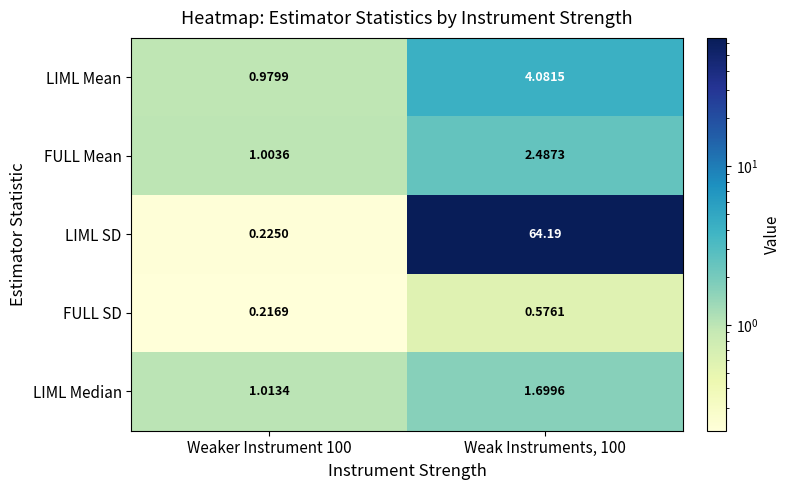

Which series has the largest total across all categories?

LIML SD